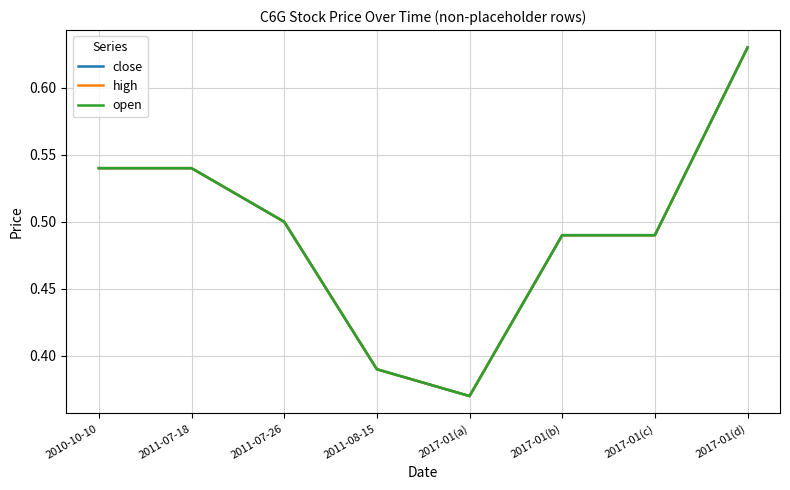

Rank the categories by open value from highest to lowest.

2017-01(d), 2010-10-10, 2011-07-18, 2011-07-26, 2017-01(b), 2017-01(c), 2011-08-15, 2017-01(a)